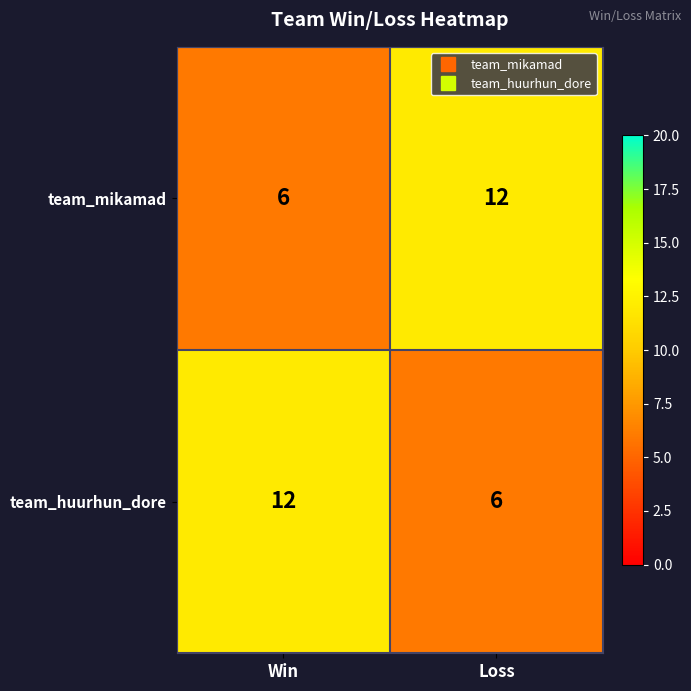

What is the sum of all team_huurhun_dore values?

18